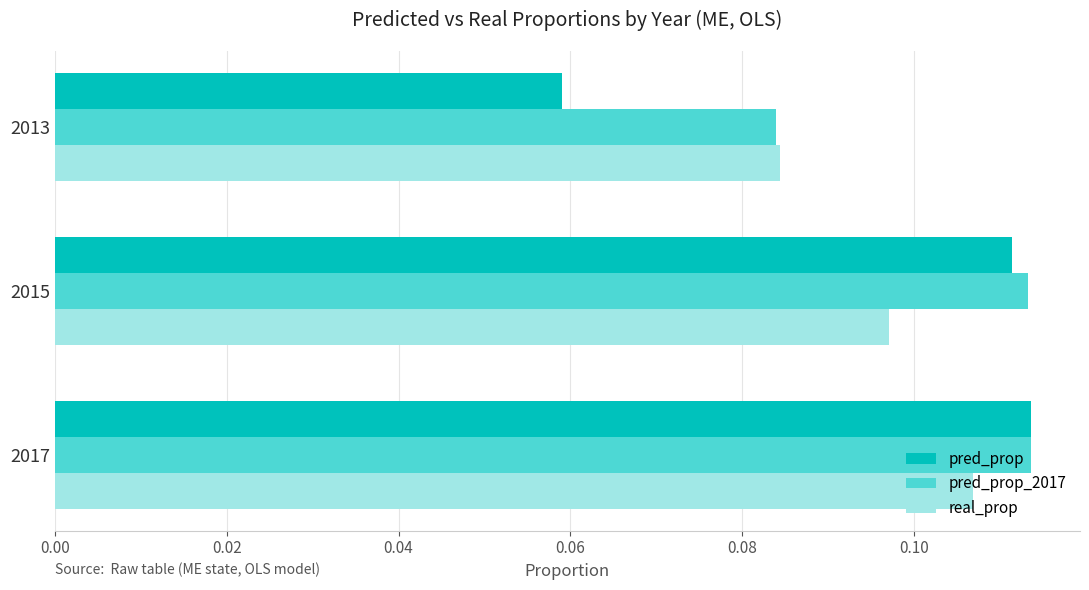

At which category is the sum across all series the highest?

2017